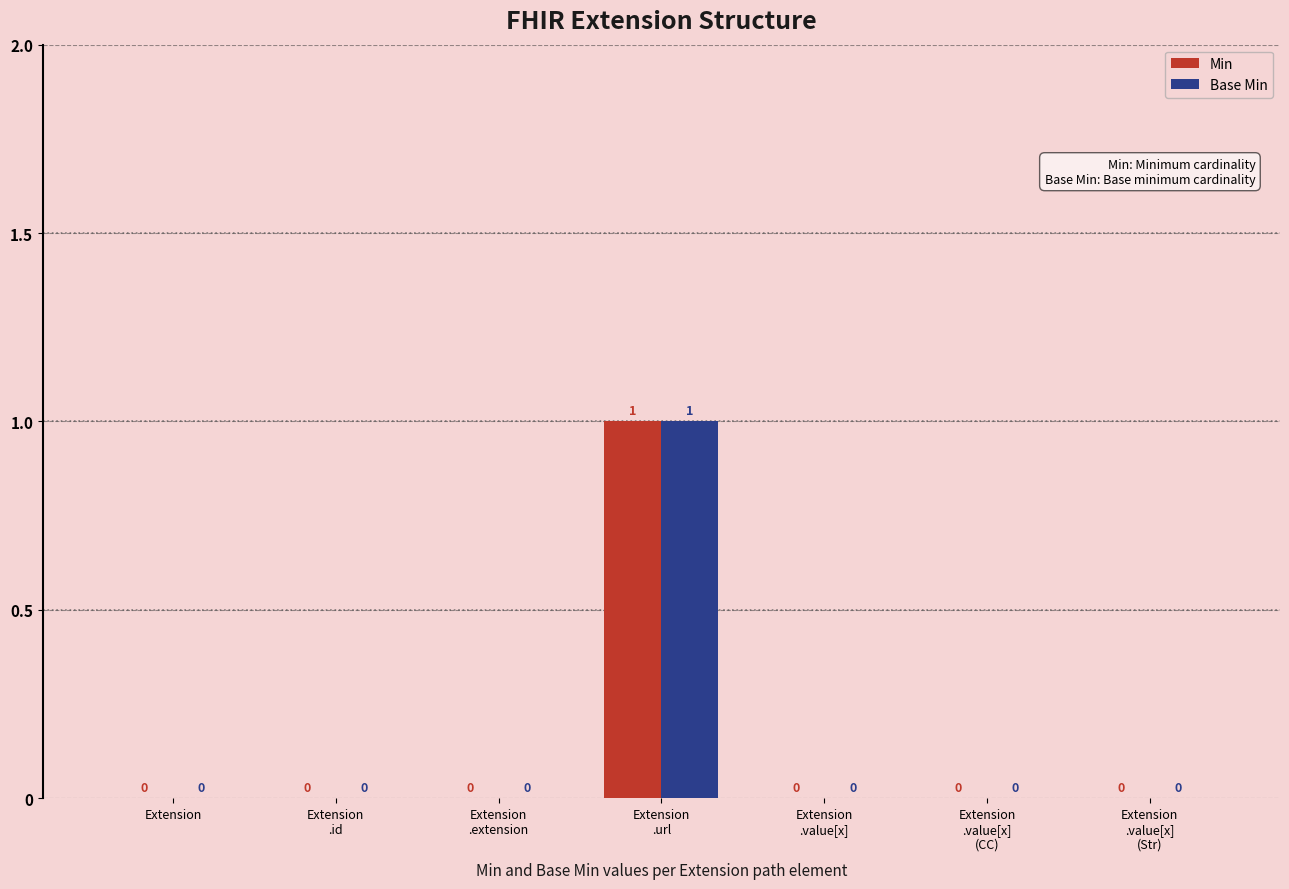

At which category is the sum across all series the highest?

Extension
.url